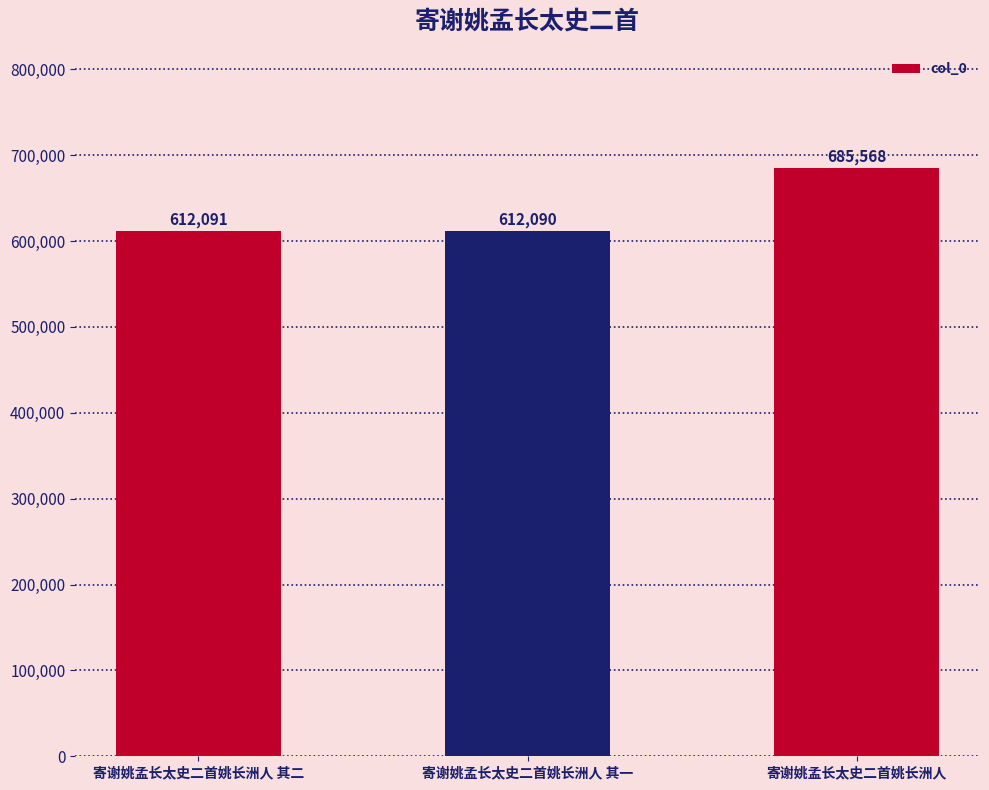

Reading left to right, list all the values displayed in this chart.

612091	612090	685568